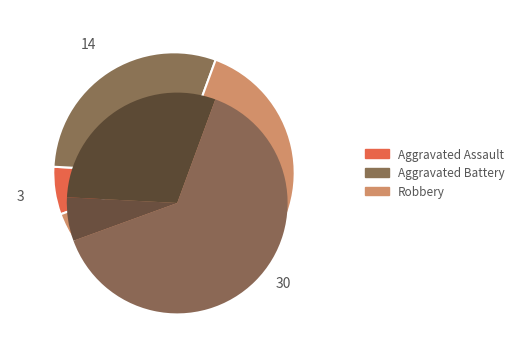

What percentage is the Aggravated Battery slice, to the nearest percent?

30%